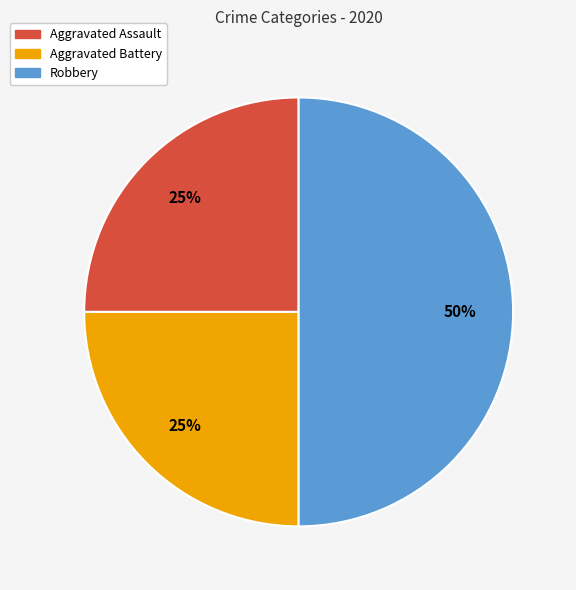

To the nearest percent, what is the difference between the Aggravated Assault and Robbery slice percentages?

25%